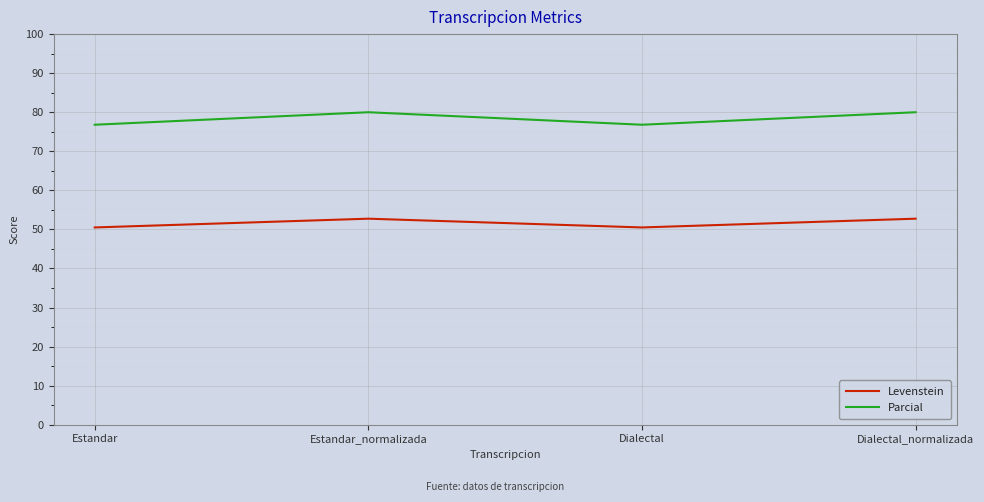

What value does the Parcial series have at Dialectal_normalizada?

80.0